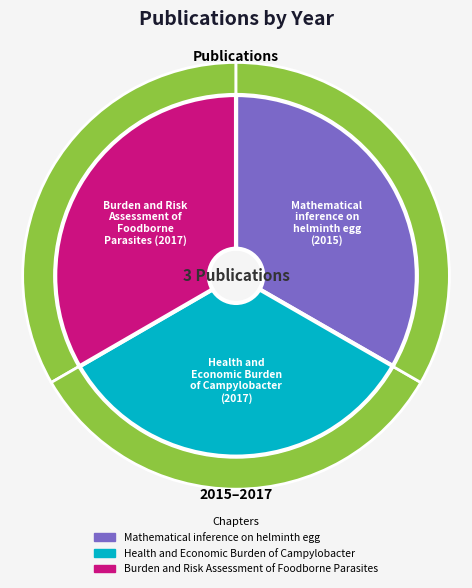

What portion of the pie excludes Mathematical inference on helminth egg?

66.7%